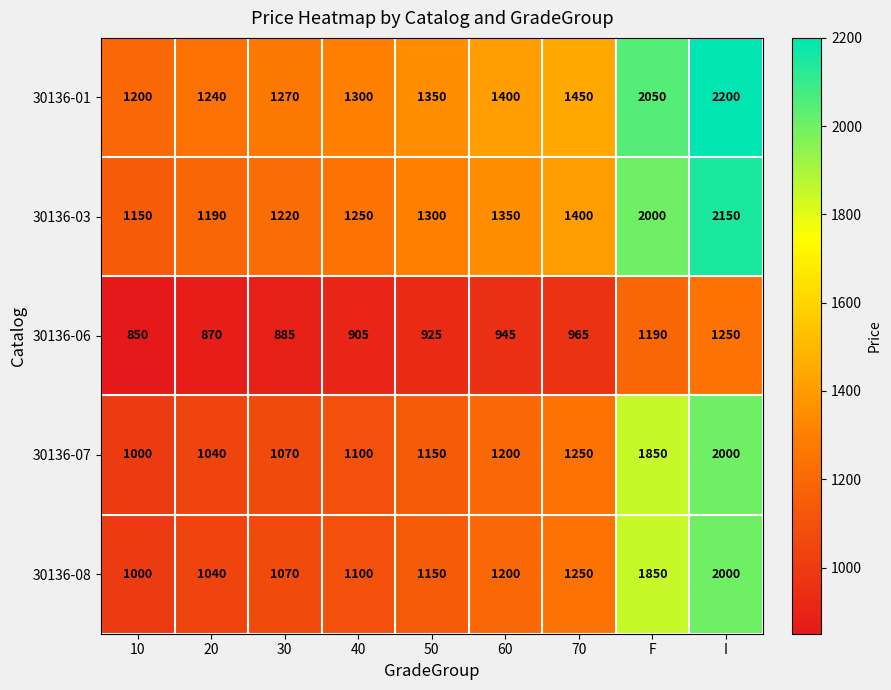

Which series has the largest total across all categories?

30136-01